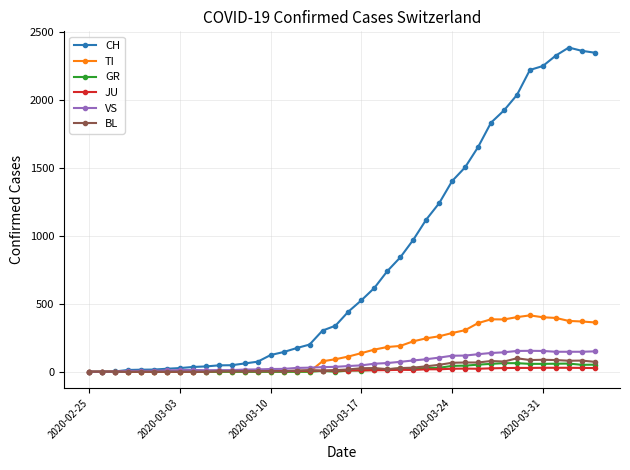

At how many categories does at least one series exceed 1191?

13